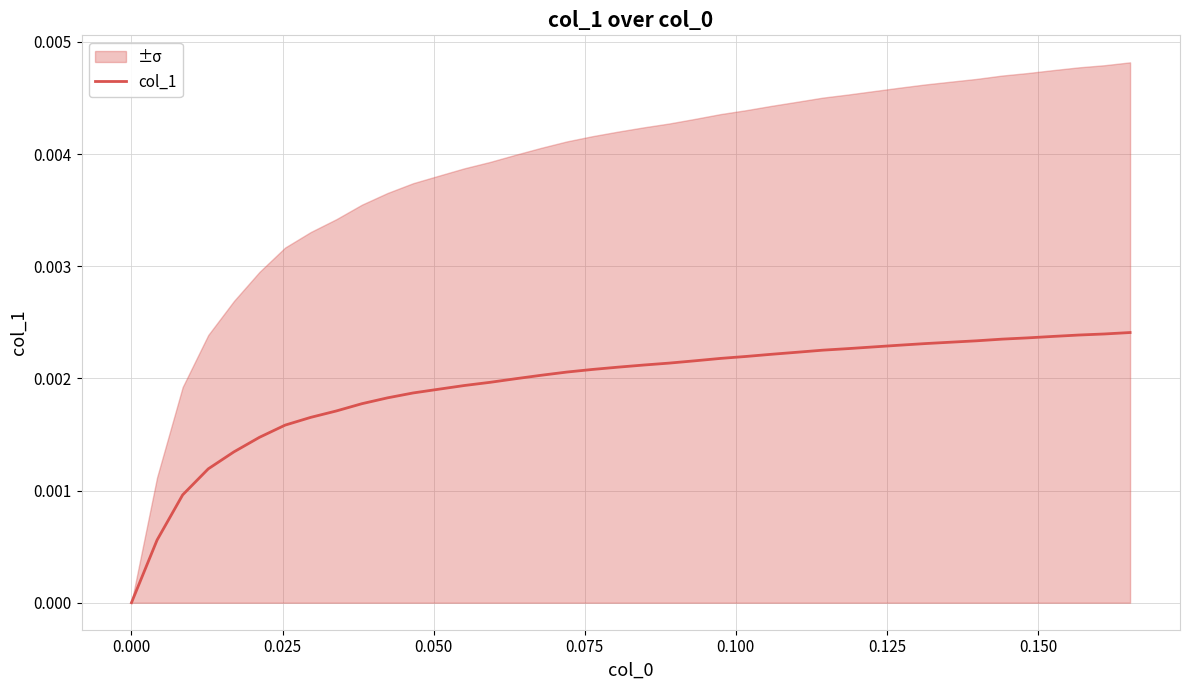

Does the chart have visible grid lines?

Yes